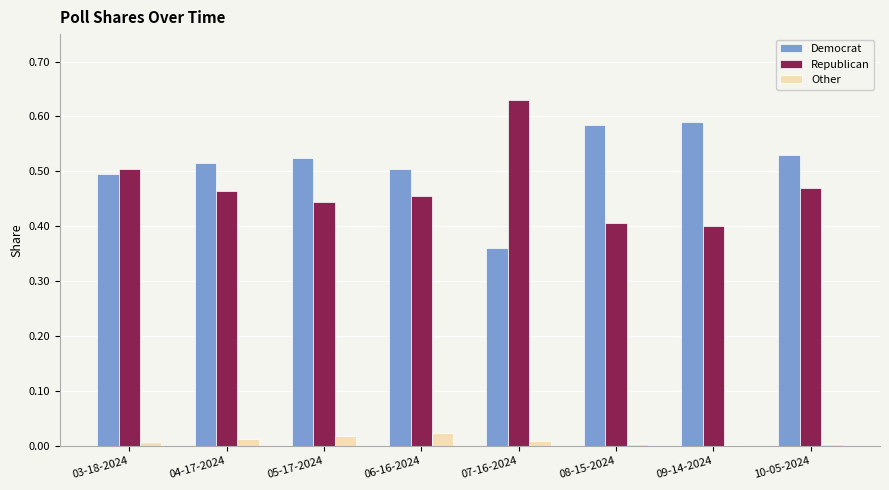

The value of Republican at 04-17-2024 is 0.5. True or false?

True